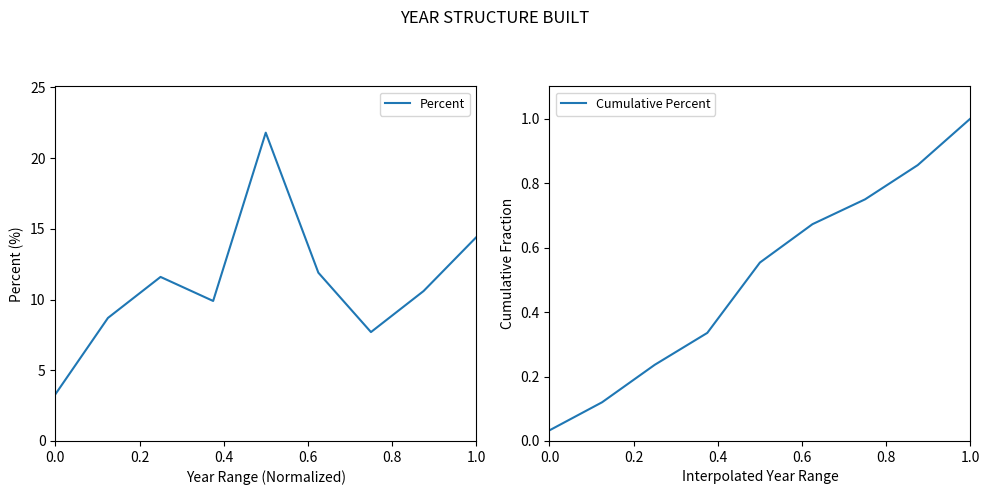

Is it true that Percent equals 14.4 at 1.0?

True